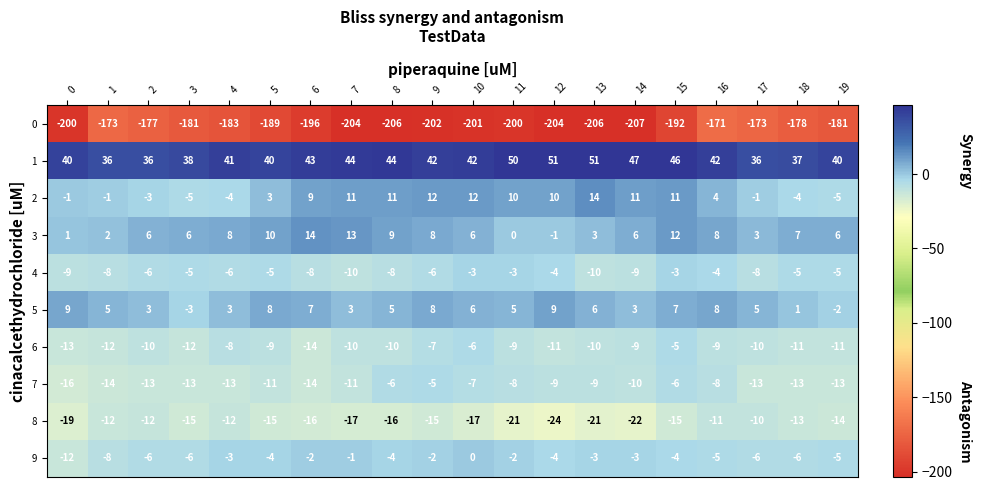

Which series changed the most between 1 and 15?

0